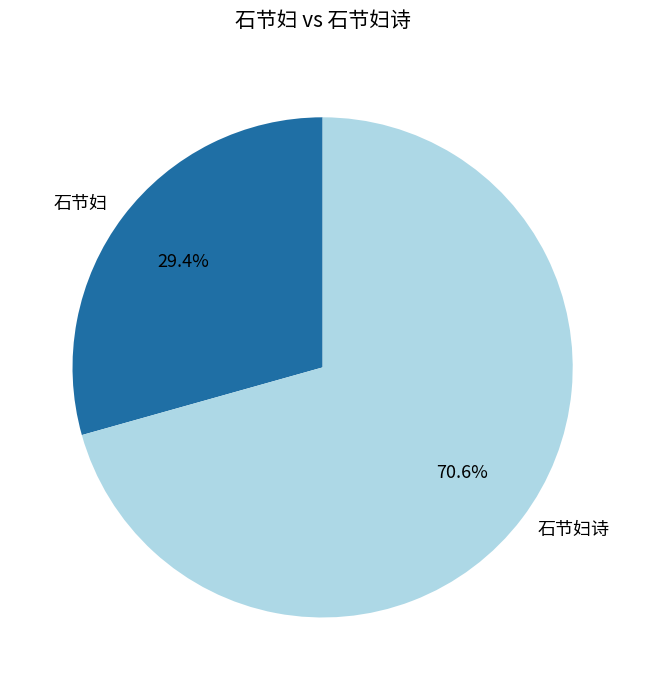

To the nearest percent, what percentage of the pie is 石节妇诗?

71%